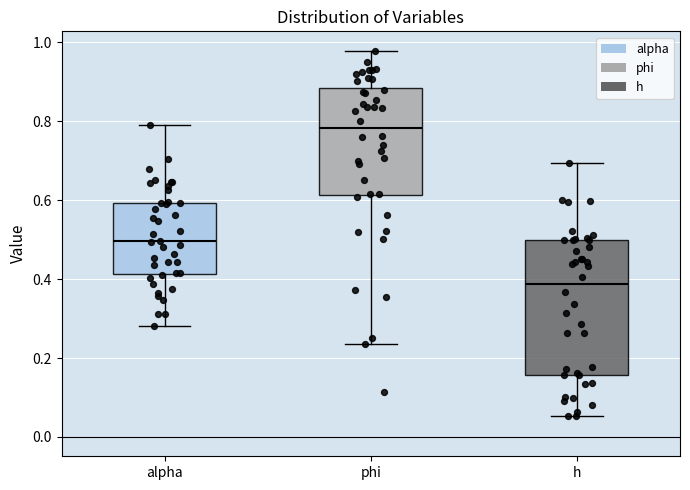

Where does the lower whisker of the box for h end on the y-axis? The values are not printed on the chart, so give them approximately, as read against the axis.

0.06